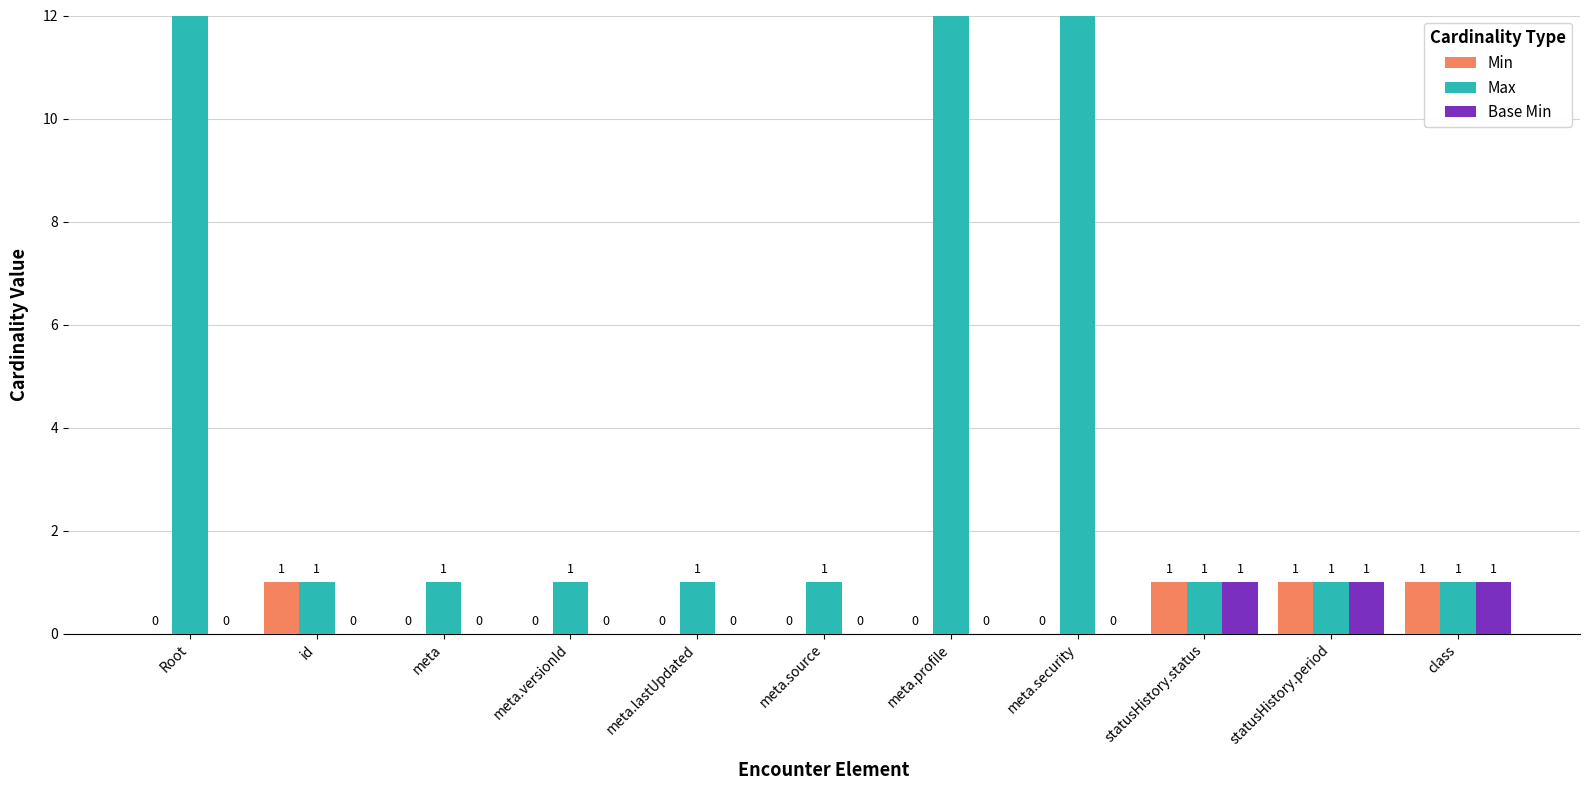

Which has a higher value, meta.lastUpdated or meta.versionId?

meta.lastUpdated